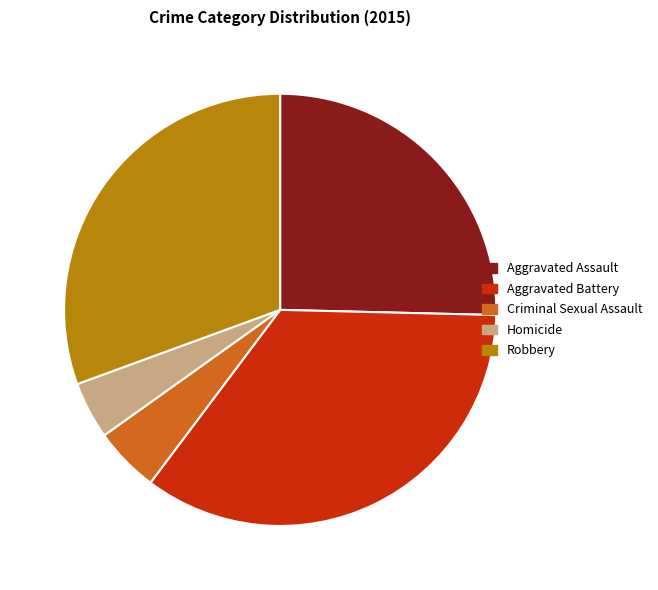

Is there a majority slice in this chart?

No